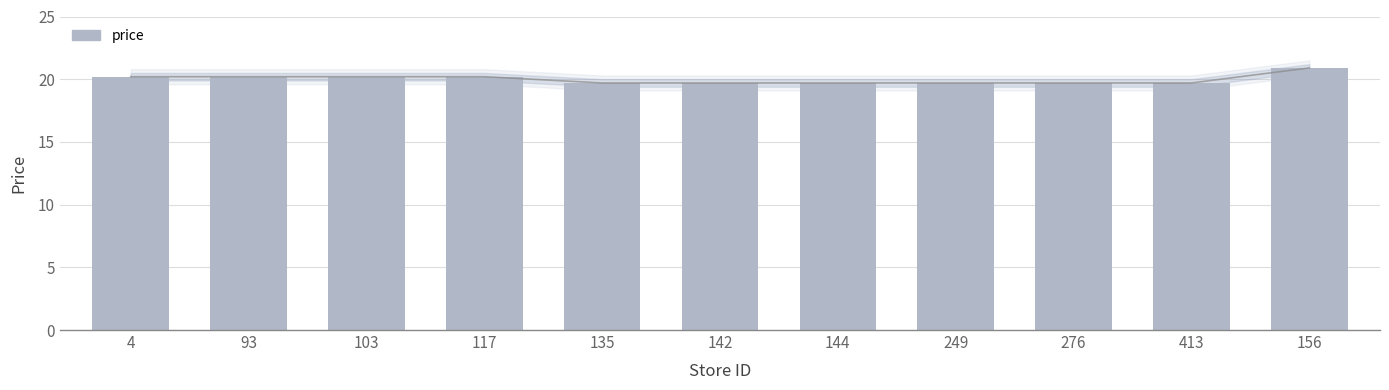

Read the value at 413.

19.7